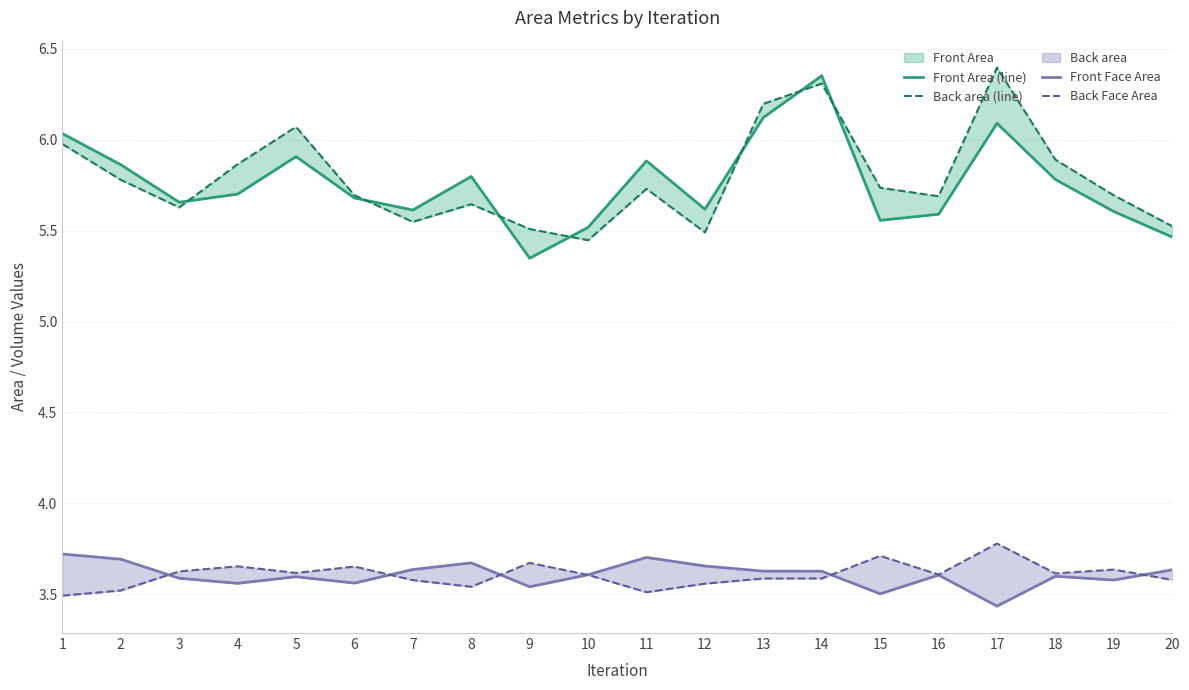

What is the value of the Front Face Area point at the 7th from the left?

3.6